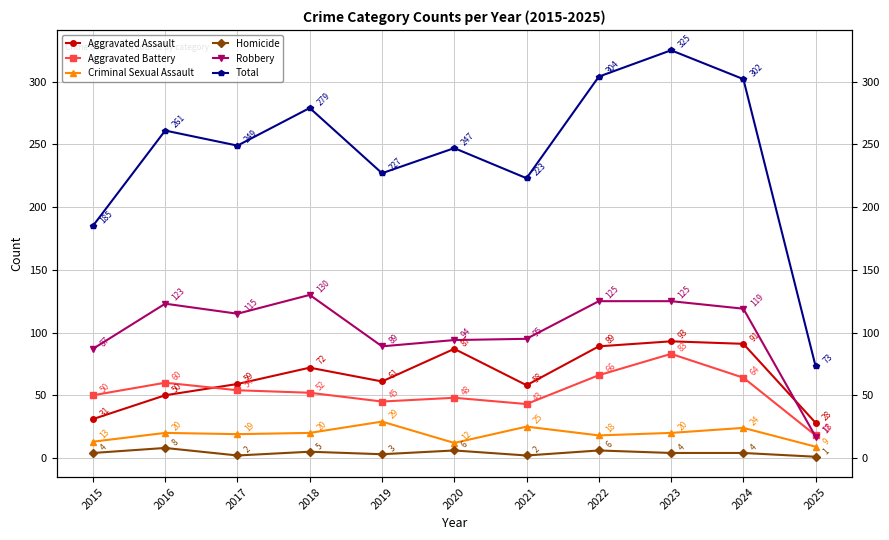

What is the approximate value of Criminal Sexual Assault at 2021, to the nearest 10?

20